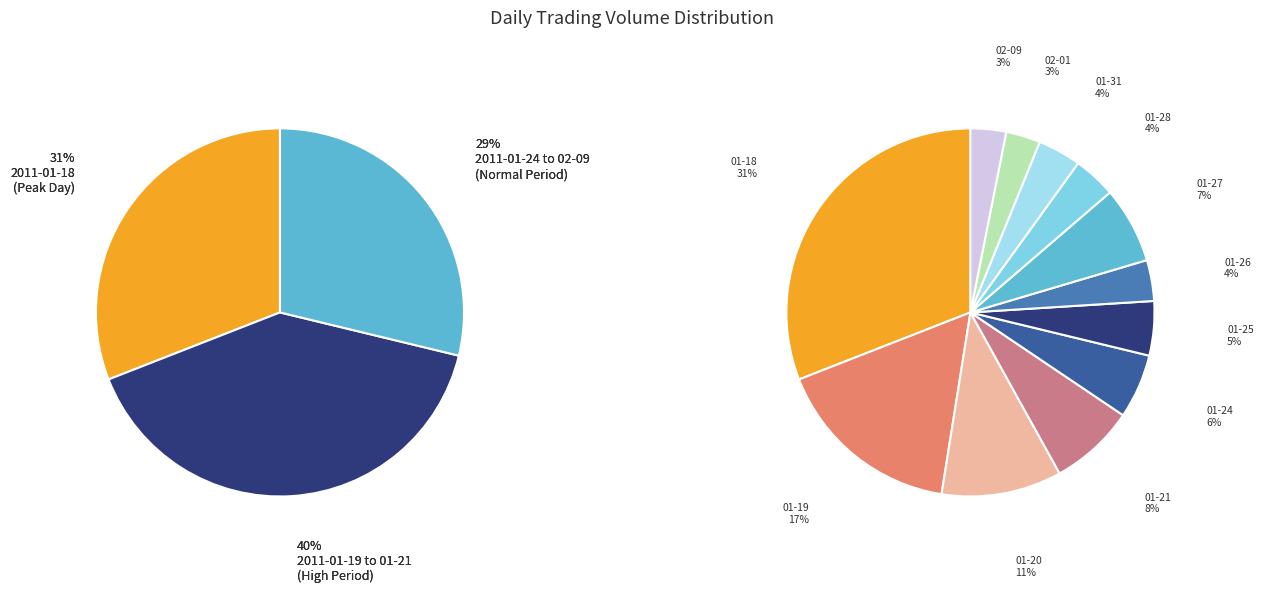

Combined, what portion of the pie is 2011-01-21 and 2011-01-25?

12.3%